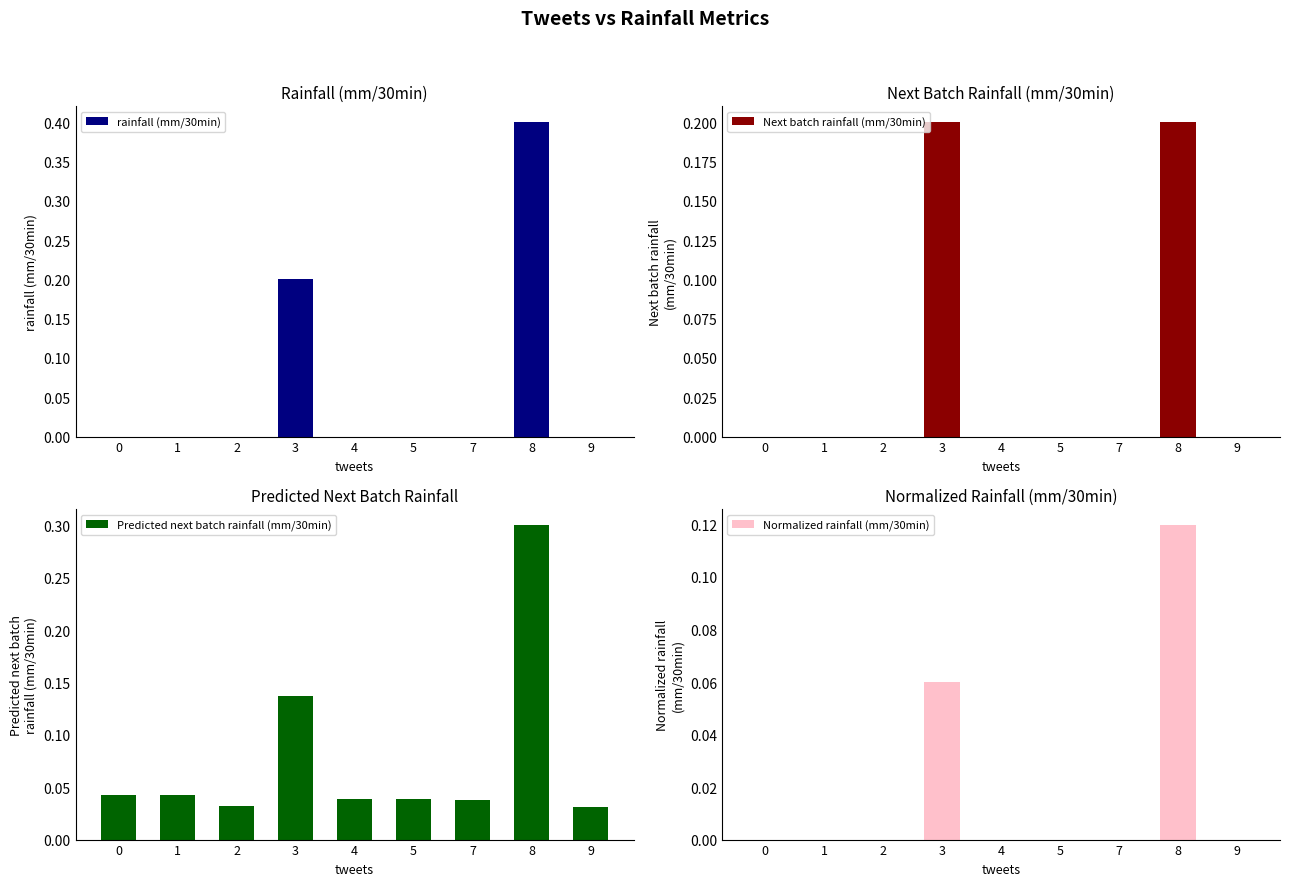

How many Predicted next batch rainfall (mm/30min) values are between 0 and 1?

9